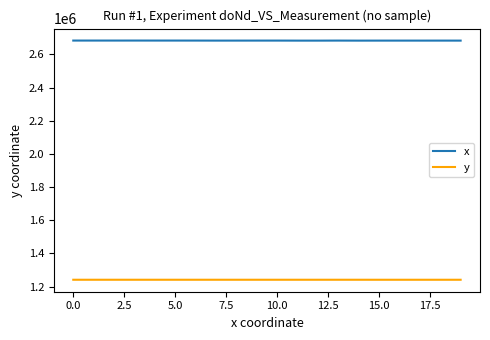

What is the difference between the maximum and second lowest values in the x series?

432.5